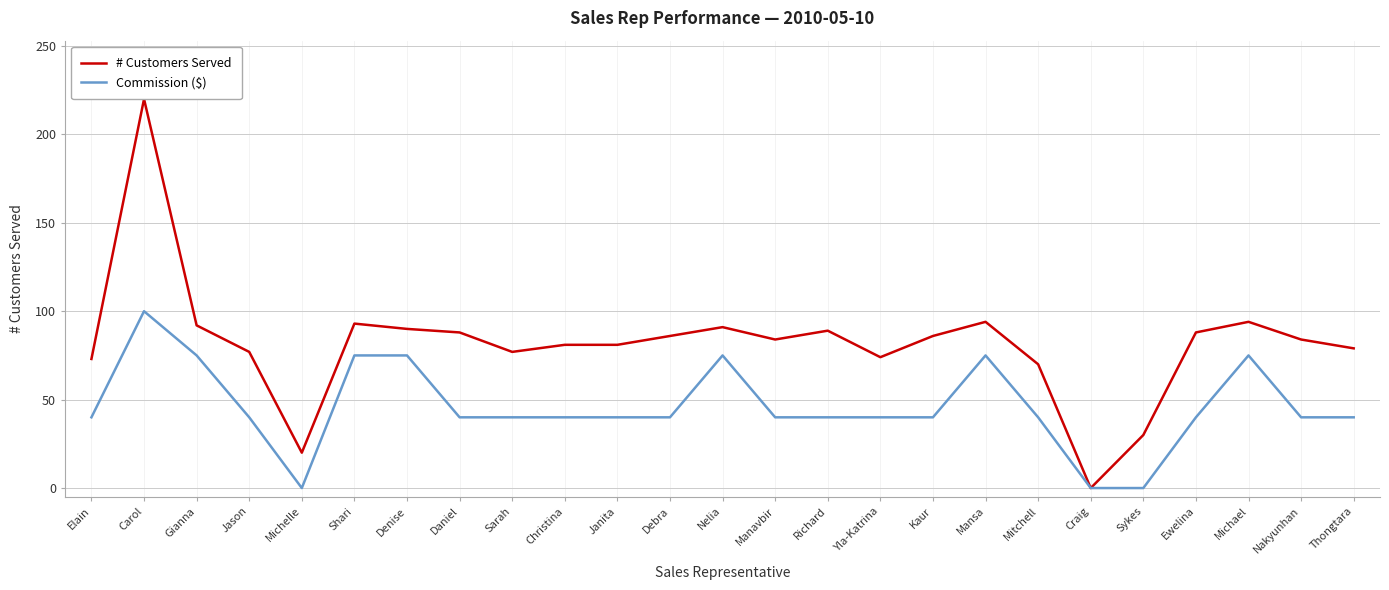

What is the label of the 10th point from the left?

Christina